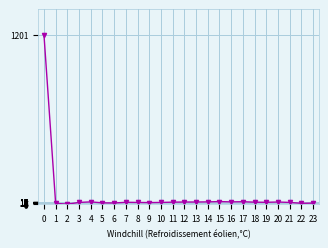

True or false: the data has more than 1 interior local peaks.

True